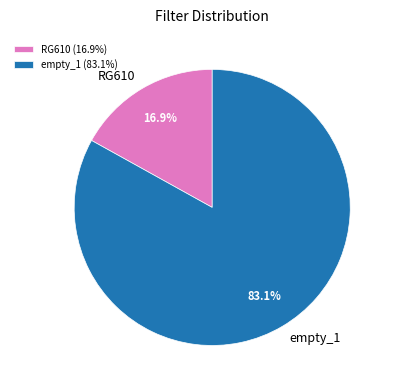

Is RG610 the majority of the pie?

No